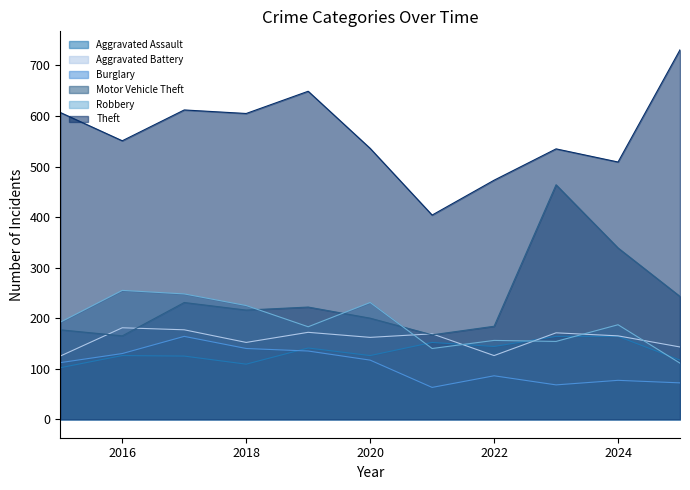

True or false: Burglary and Aggravated Battery cross at least once.

False